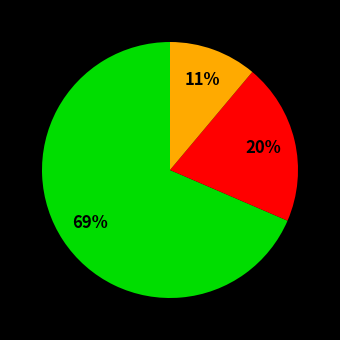

Is there a majority slice in this chart?

Yes